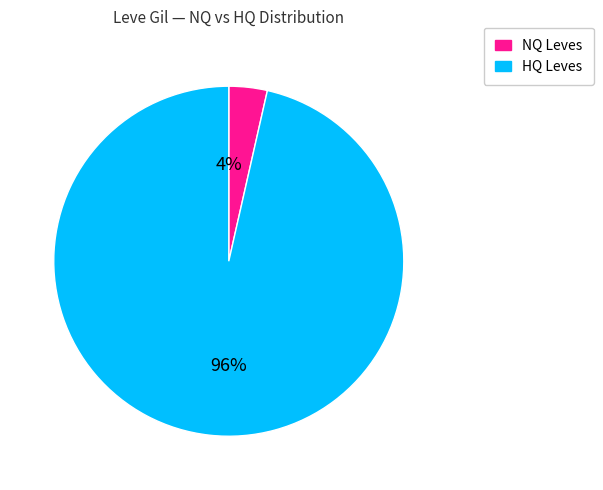

Is there a majority slice in this chart?

Yes